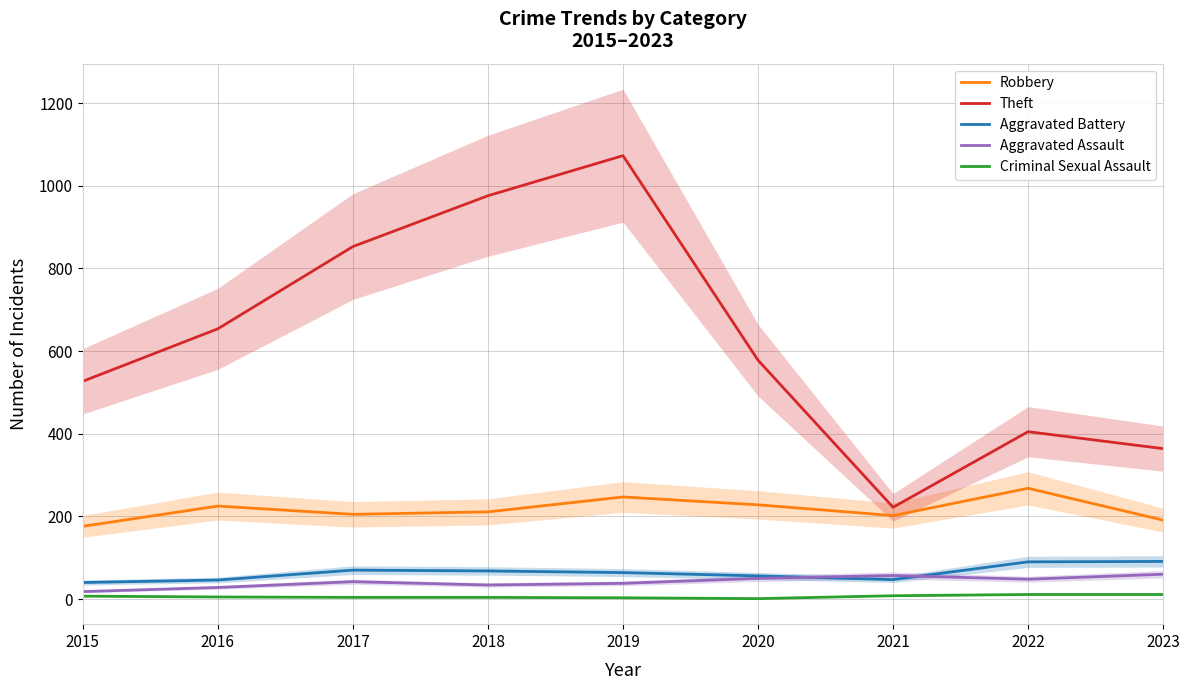

The Theft series shows 222 at 2021. True or false?

True